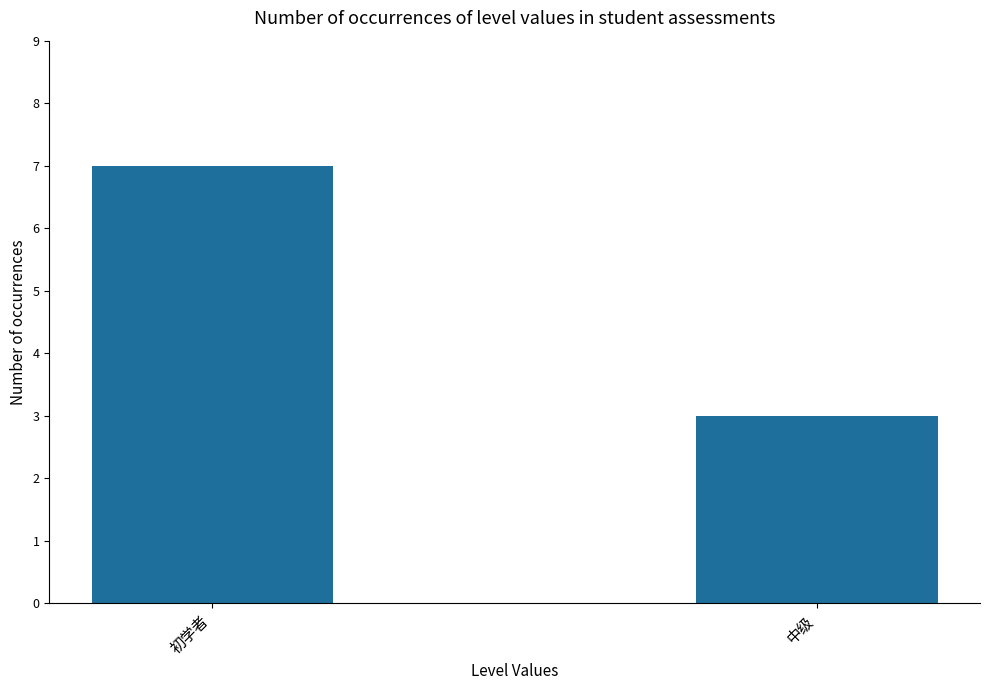

Count the values in the range 3 to 7.

2